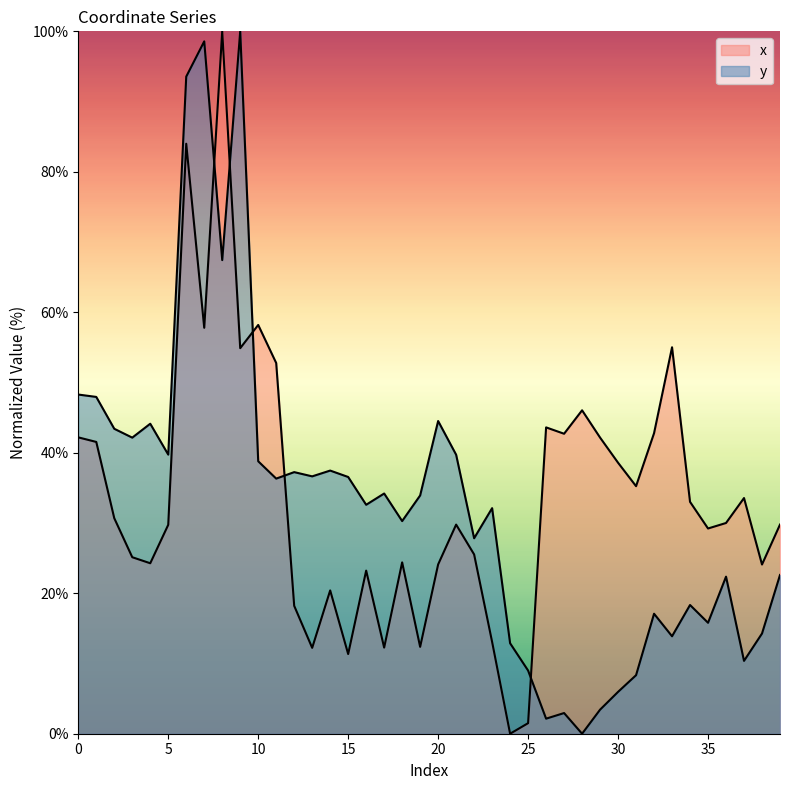

Rank the series by their average value, from lowest to highest.

y, x